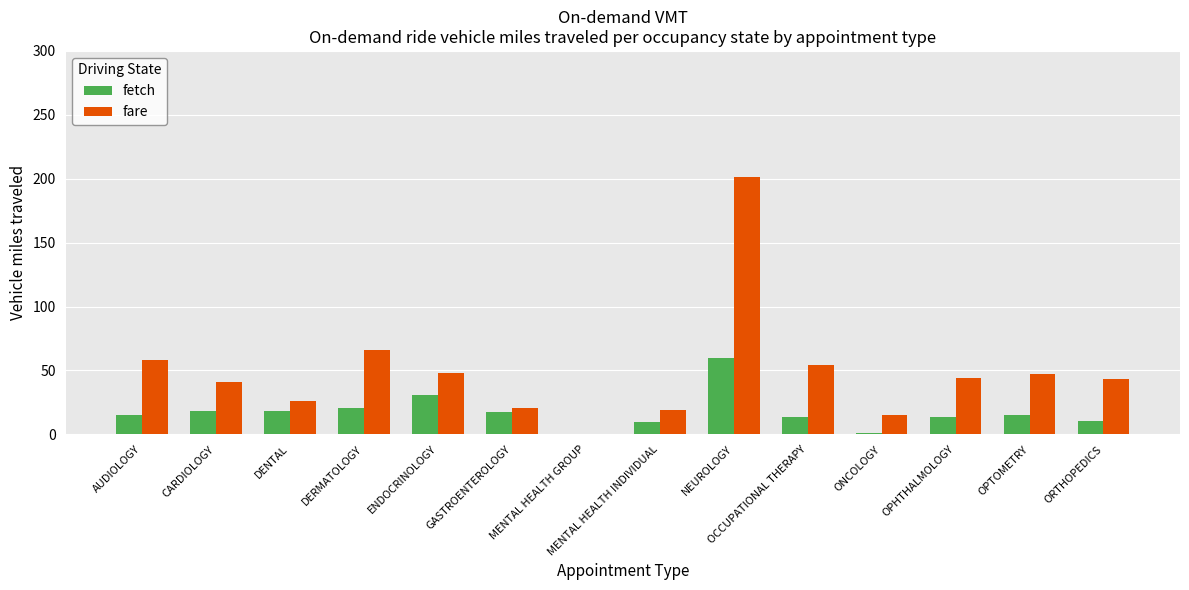

What is the approximate value of fare at ORTHOPEDICS?

43.3